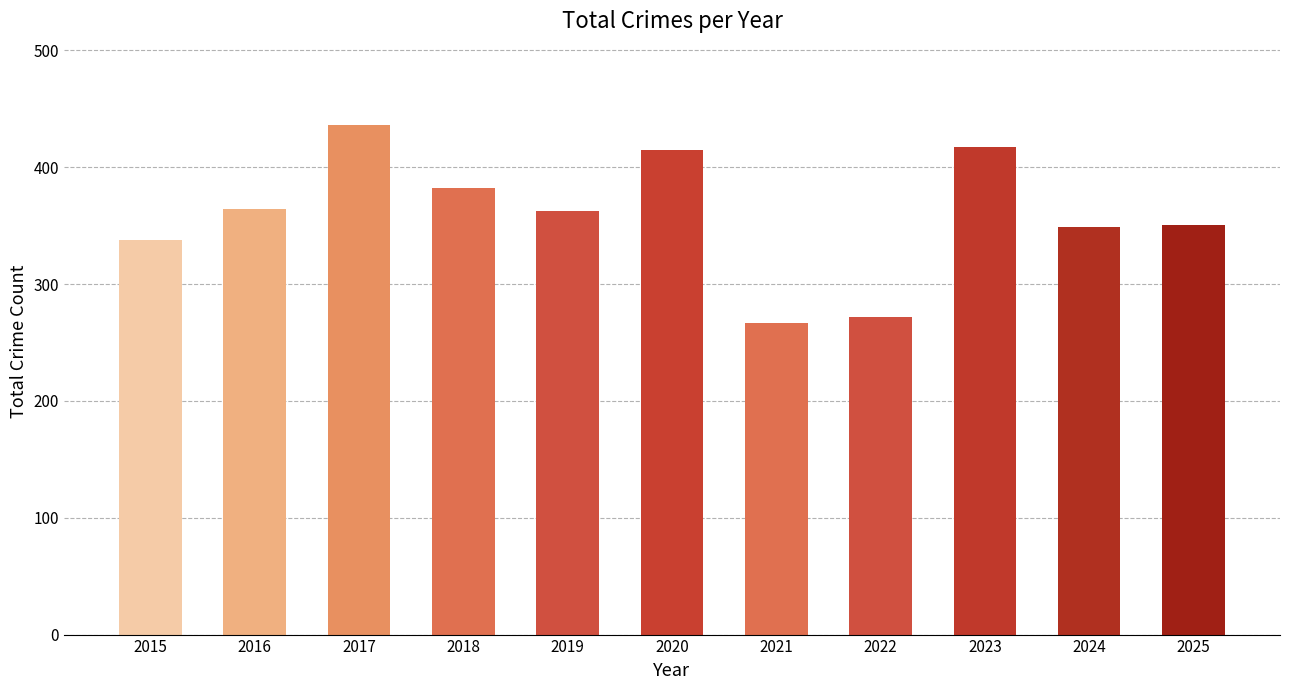

Are the bars grouped side by side (vs. stacked)?

No